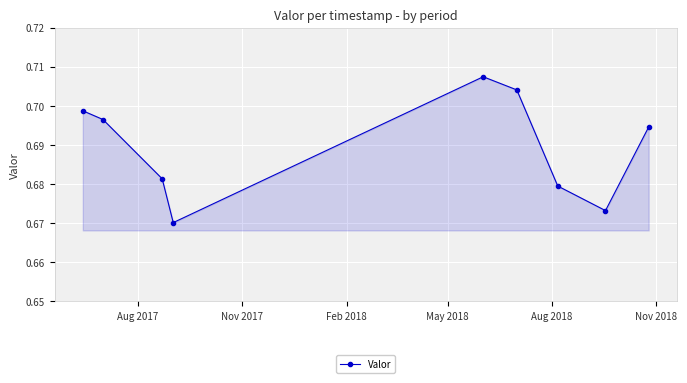

How many interior local peaks (higher than both neighbors) does the data have?

1